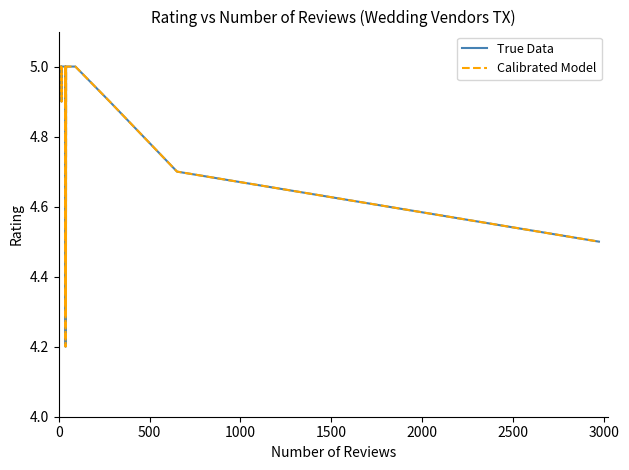

What is the average value of the Calibrated Model series?

4.9